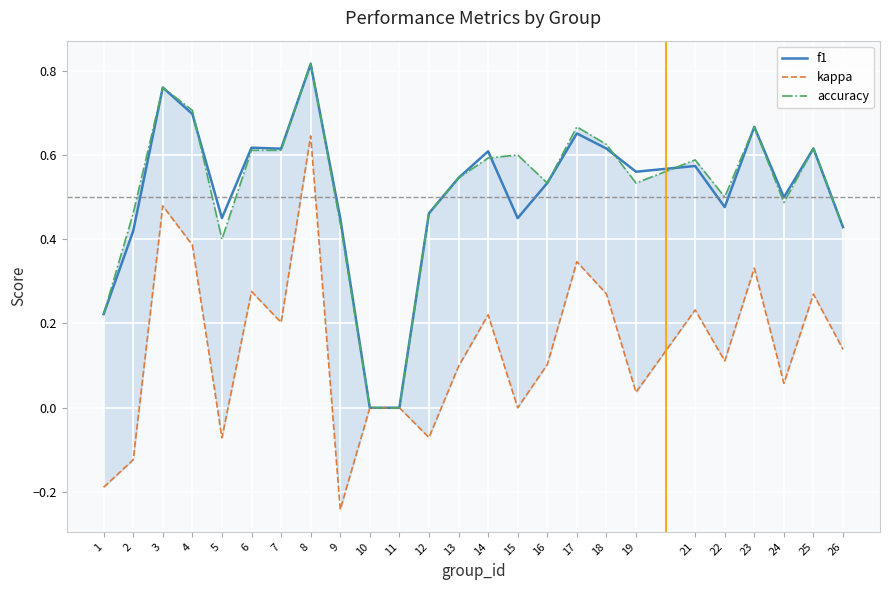

Reading left to right, list all the values displayed in this chart.

f1: 1=0.2	2=0.4	3=0.8	4=0.7	5=0.5	6=0.6	7=0.6	8=0.8	9=0.4	10=0.0	11=0.0	12=0.5	13=0.5	14=0.6	15=0.5	16=0.5	17=0.7	18=0.6	19=0.6	21=0.6	22=0.5	23=0.7	24=0.5	25=0.6	26=0.4
kappa: 1=-0.2	2=-0.1	3=0.5	4=0.4	5=-0.1	6=0.3	7=0.2	8=0.6	9=-0.2	10=0.0	11=0.0	12=-0.1	13=0.1	14=0.2	15=0.0	16=0.1	17=0.3	18=0.3	19=0.0	21=0.2	22=0.1	23=0.3	24=0.1	25=0.3	26=0.1
accuracy: 1=0.2	2=0.5	3=0.8	4=0.7	5=0.4	6=0.6	7=0.6	8=0.8	9=0.4	10=0.0	11=0.0	12=0.5	13=0.5	14=0.6	15=0.6	16=0.5	17=0.7	18=0.6	19=0.5	21=0.6	22=0.5	23=0.7	24=0.5	25=0.6	26=0.4